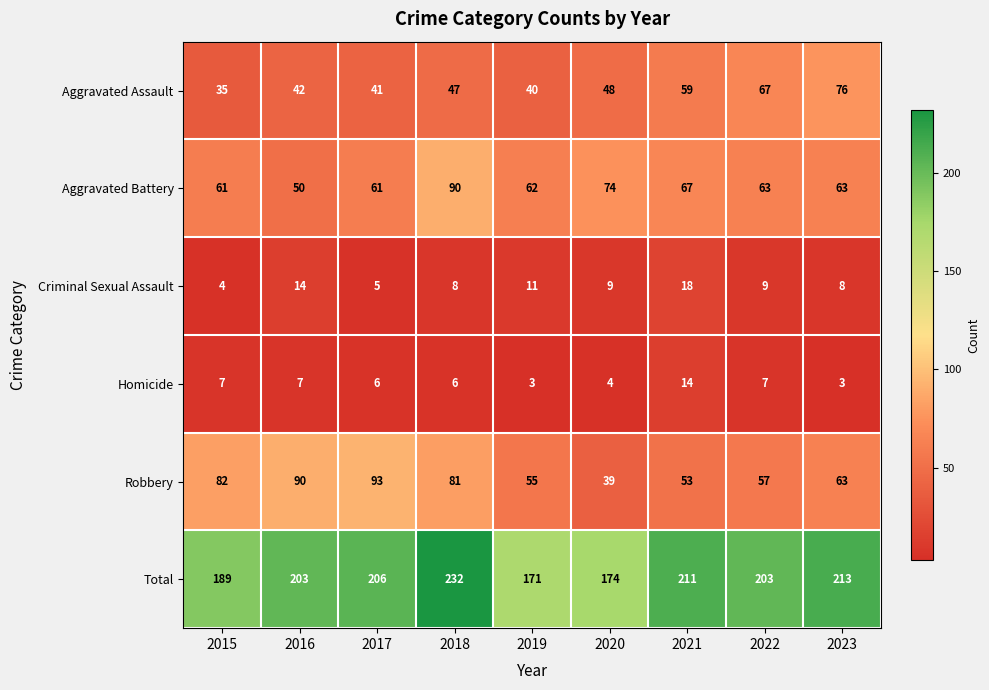

At 2022, list the series in order from smallest to largest.

Homicide, Criminal Sexual Assault, Robbery, Aggravated Battery, Aggravated Assault, Total